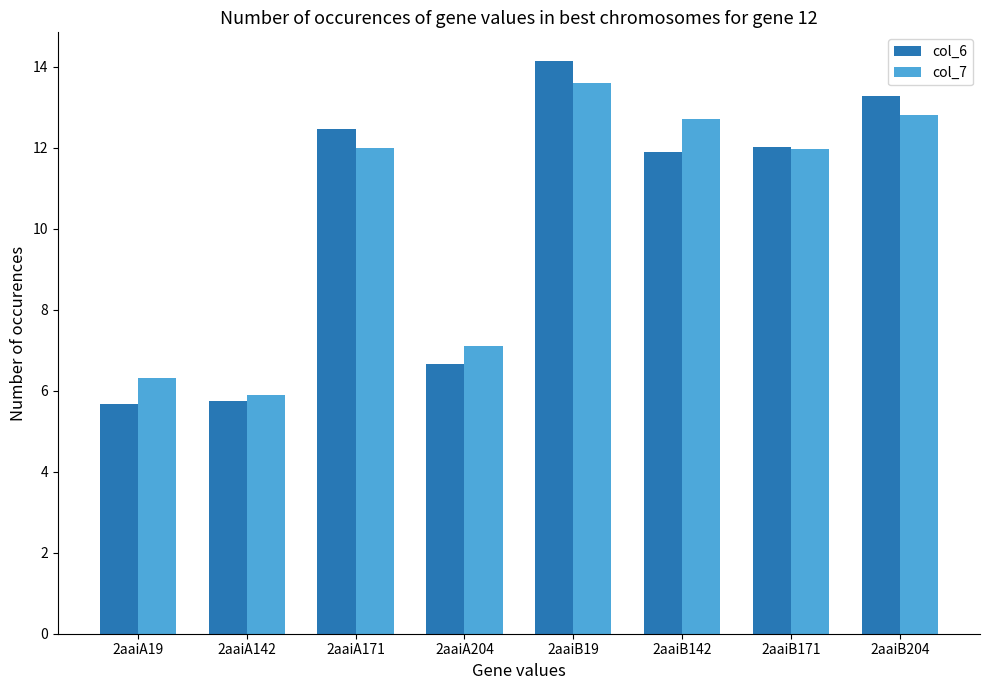

What position from the right is 2aaiB142?

3